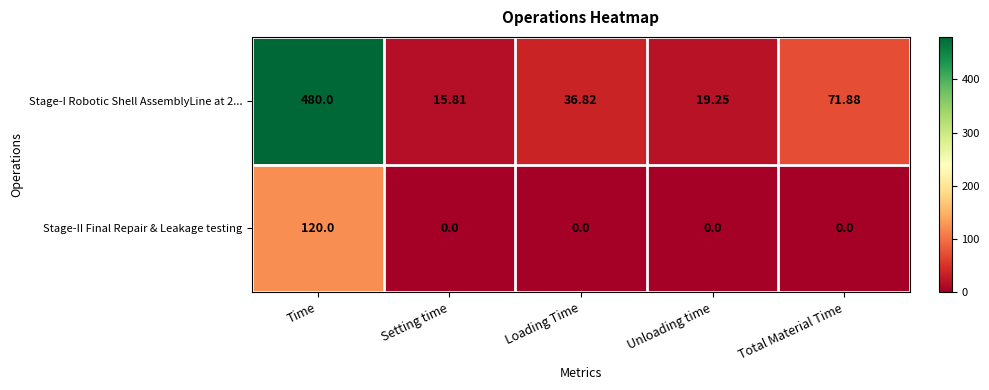

Which category has the highest value in the Stage-I Robotic Shell AssemblyLine at 2... series?

Time